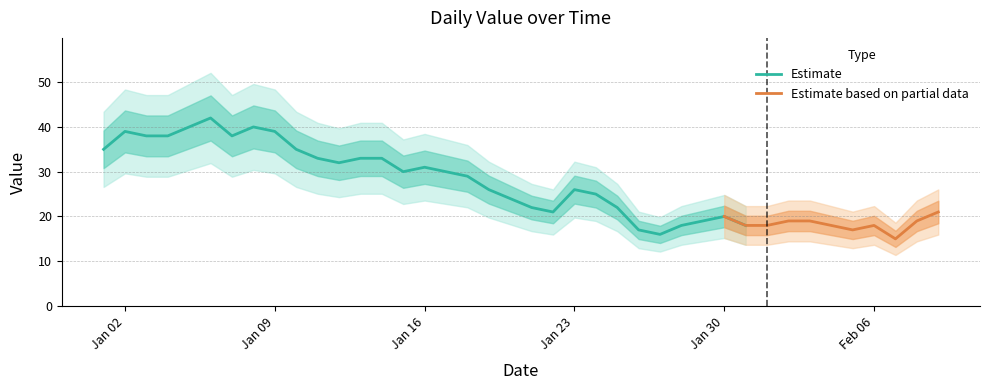

How many data points does each series have?

40